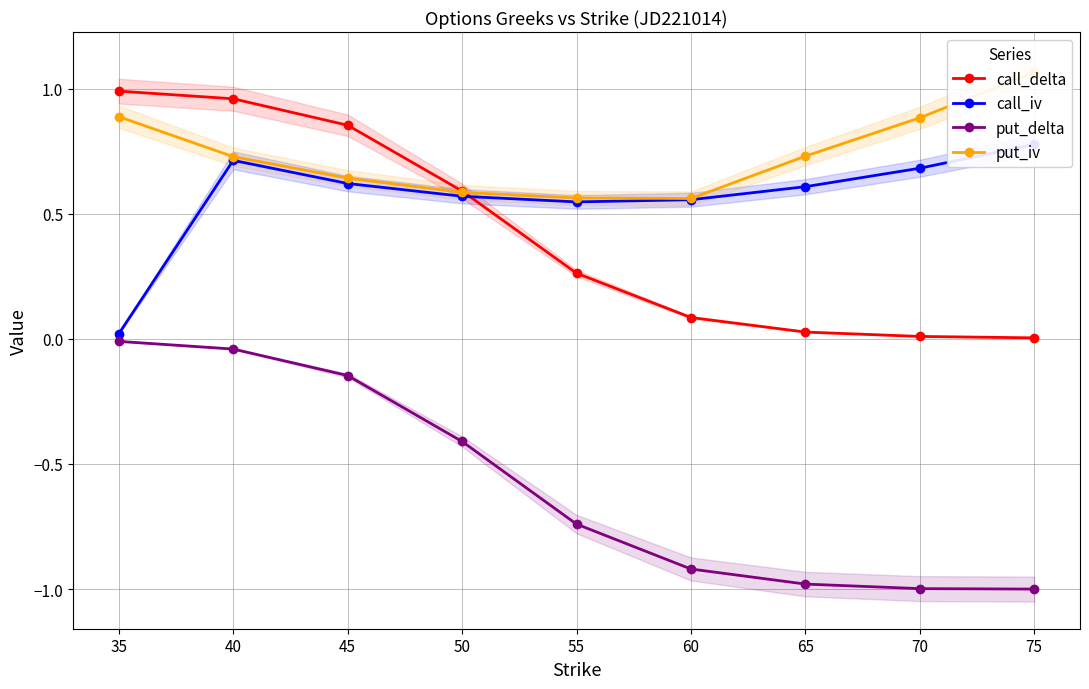

True or false: put_delta and call_delta cross at least once.

False